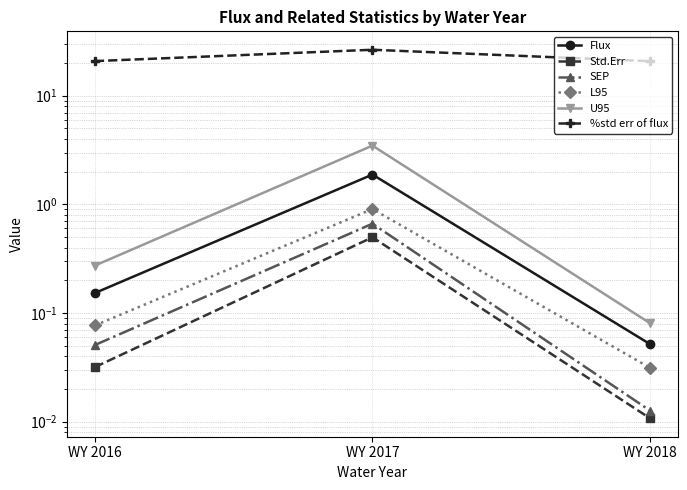

At which label is %std err of flux closest to 23?

WY 2016